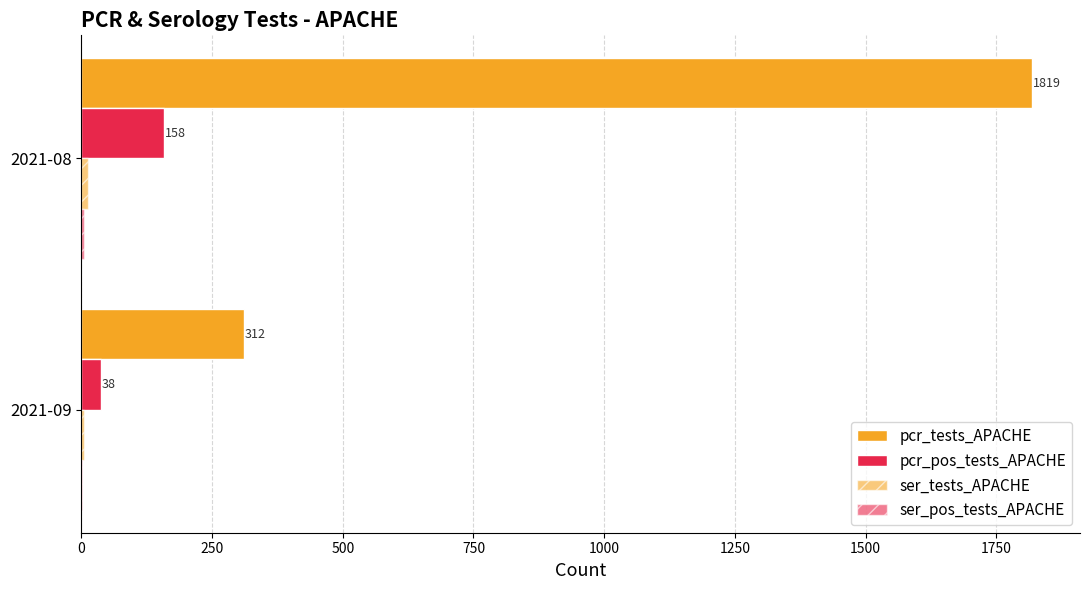

Does the chart contain any negative values?

No